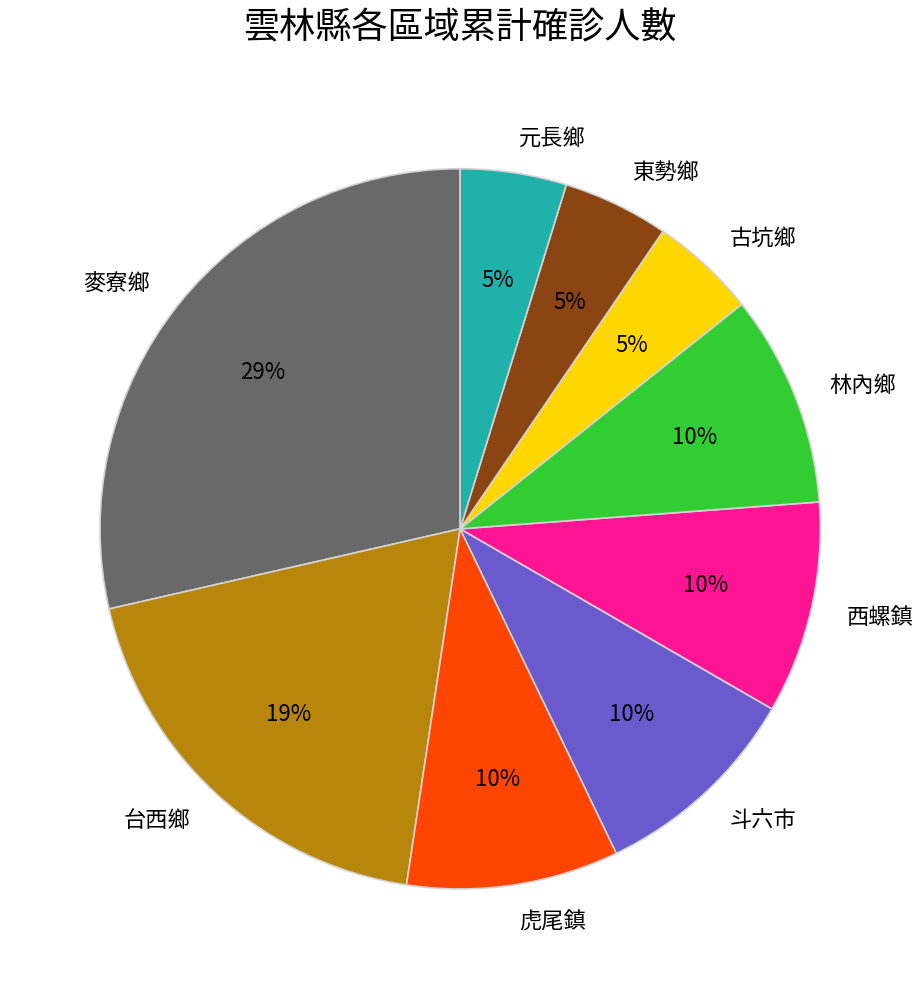

How many segments does this pie chart have?

9